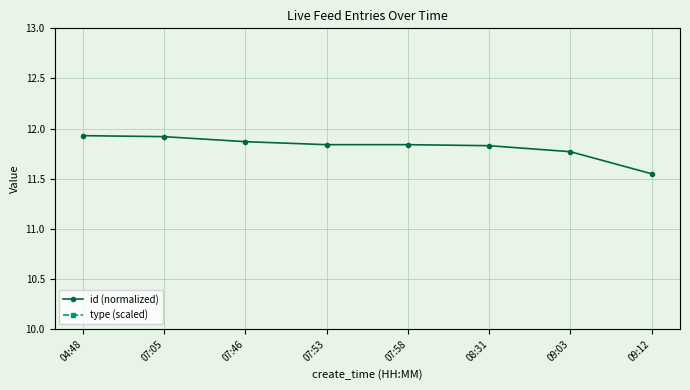

What is the value of the id (normalized) point at the 8th from the left?

11.6